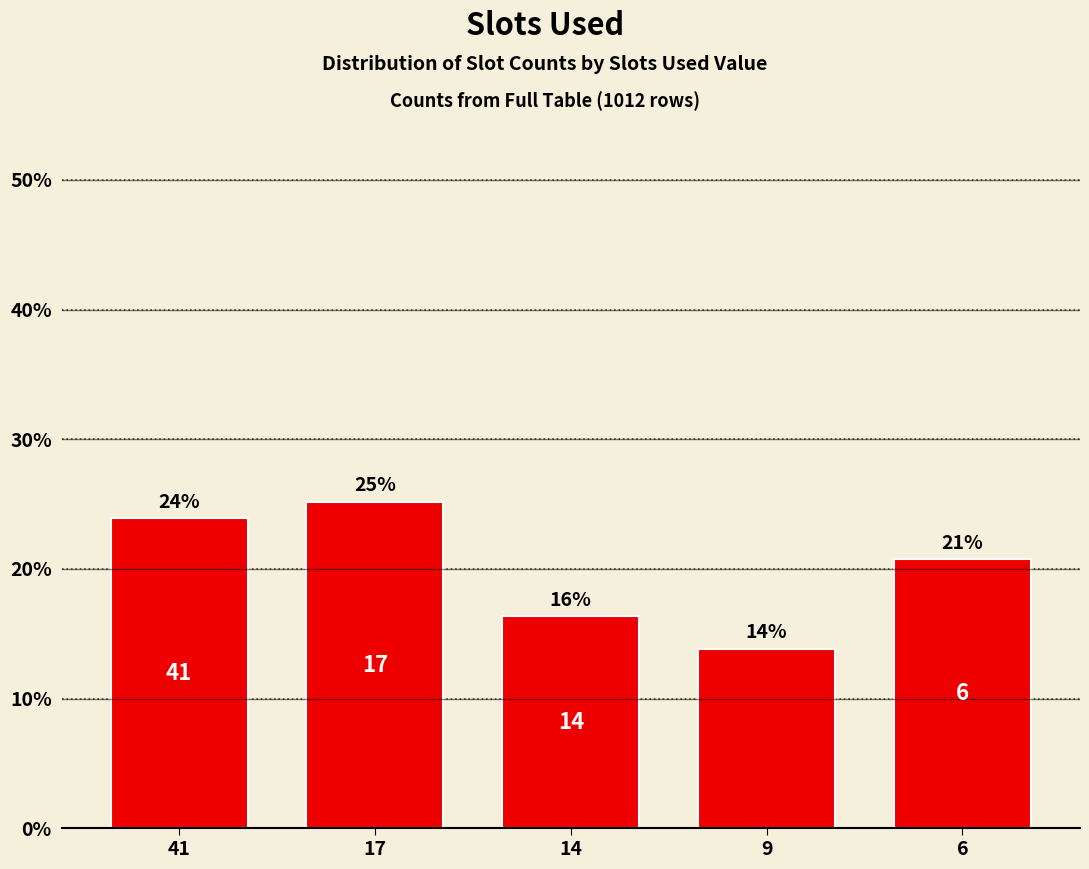

Rank the categories by value from highest to lowest.

17, 41, 6, 14, 9